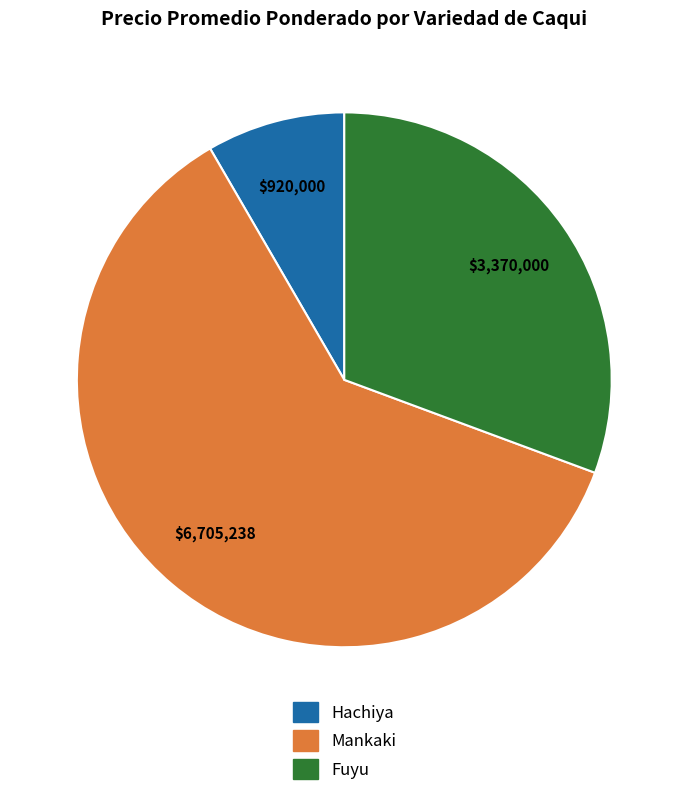

How many slices are in this pie chart?

3